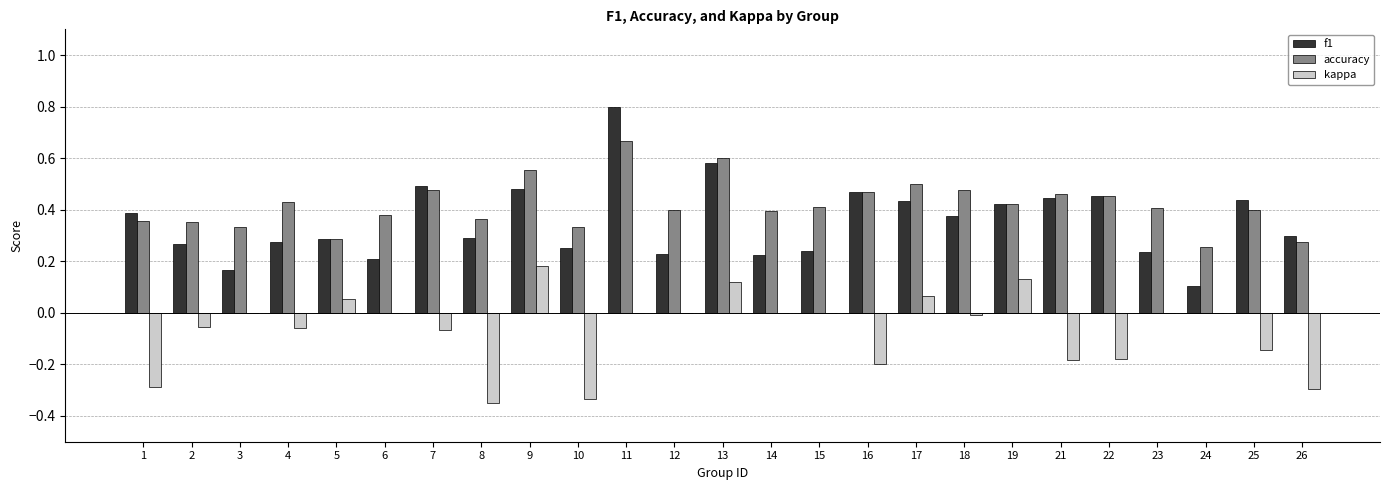

Which series has the largest total across all categories?

accuracy